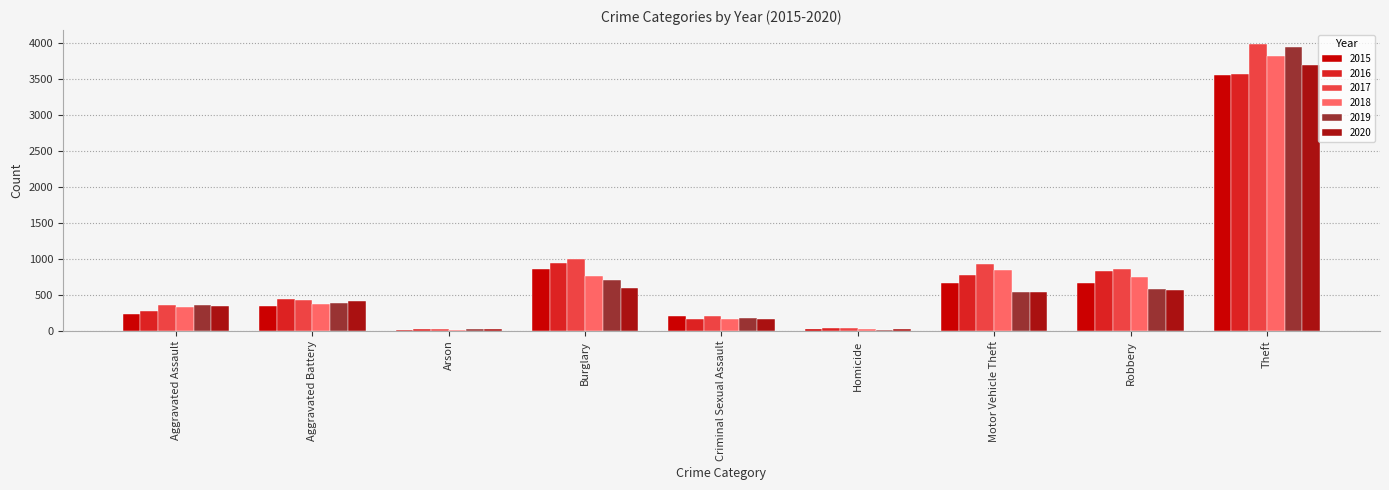

What is the maximum value for 2017?

3979